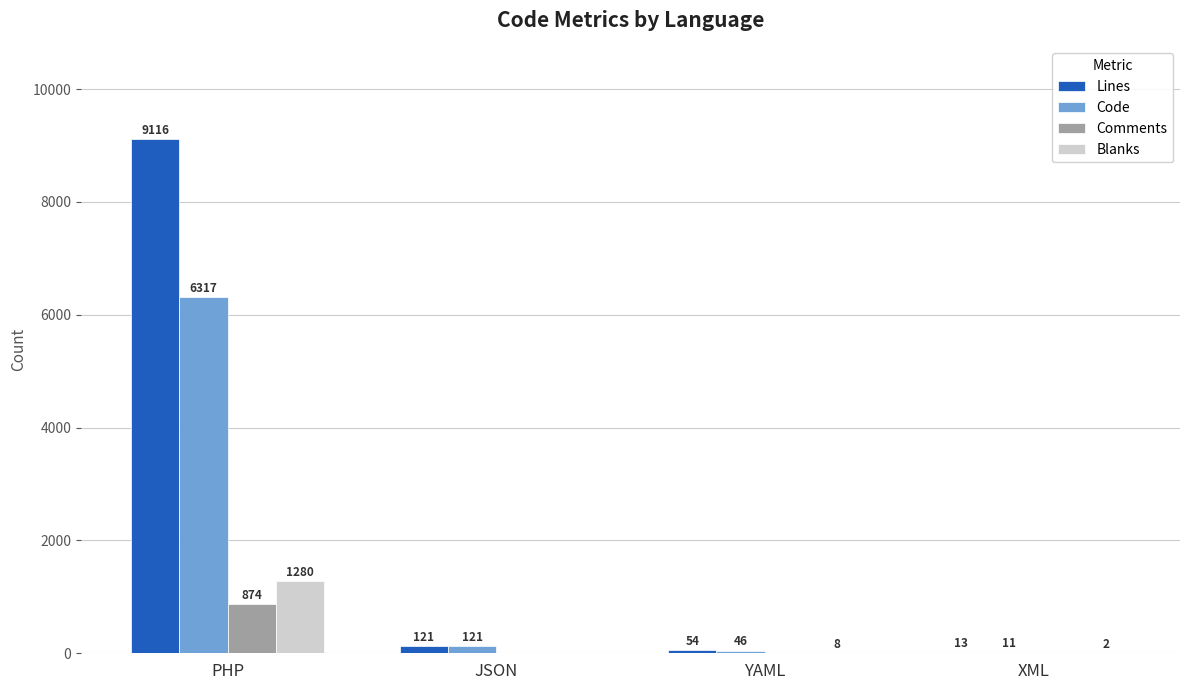

What is the spread (max minus min) of values at YAML?

54